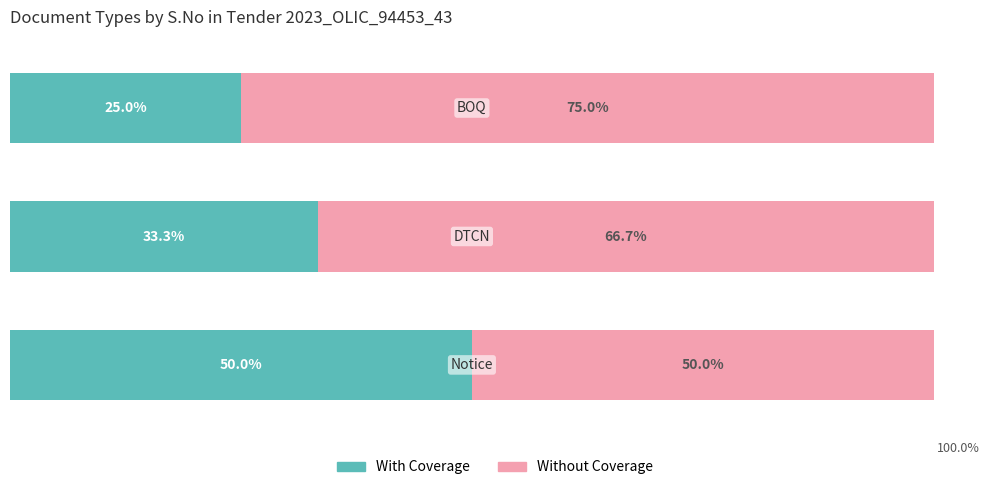

At how many categories does at least one series exceed 74?

1